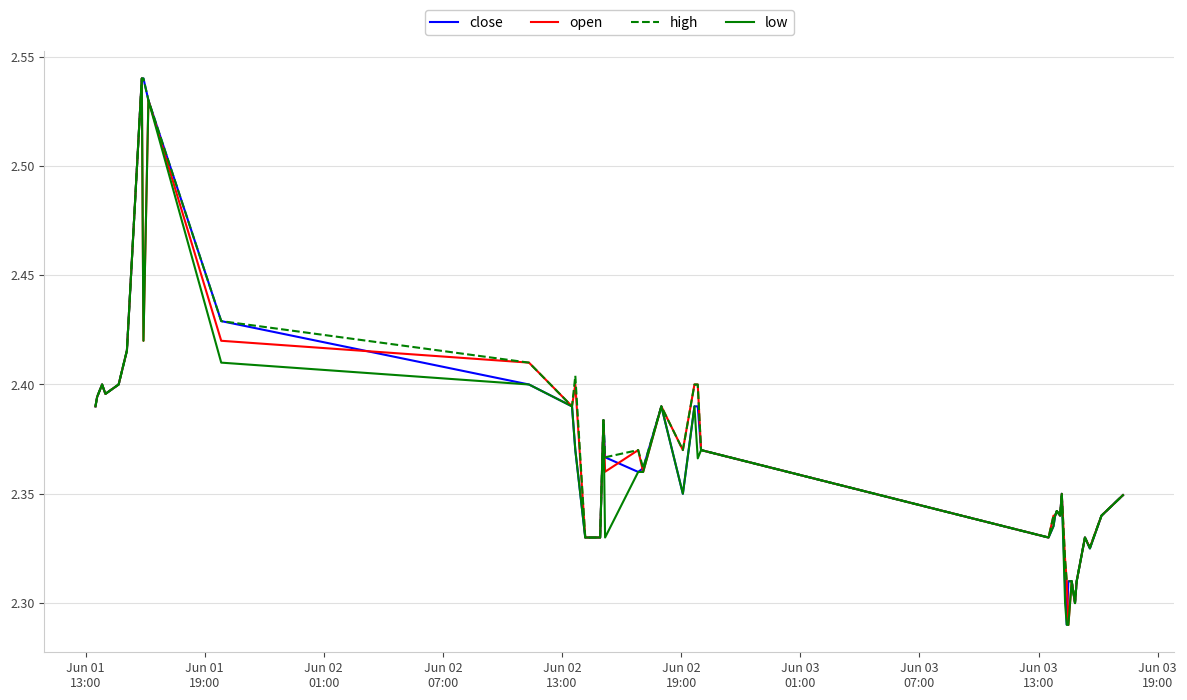

What are all the series names shown in the legend?

close, open, high, low